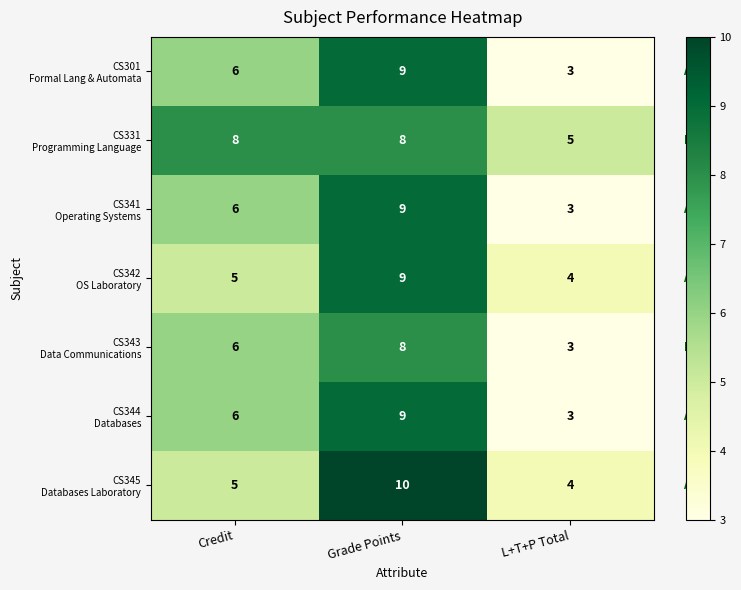

What is the greatest value displayed?

10